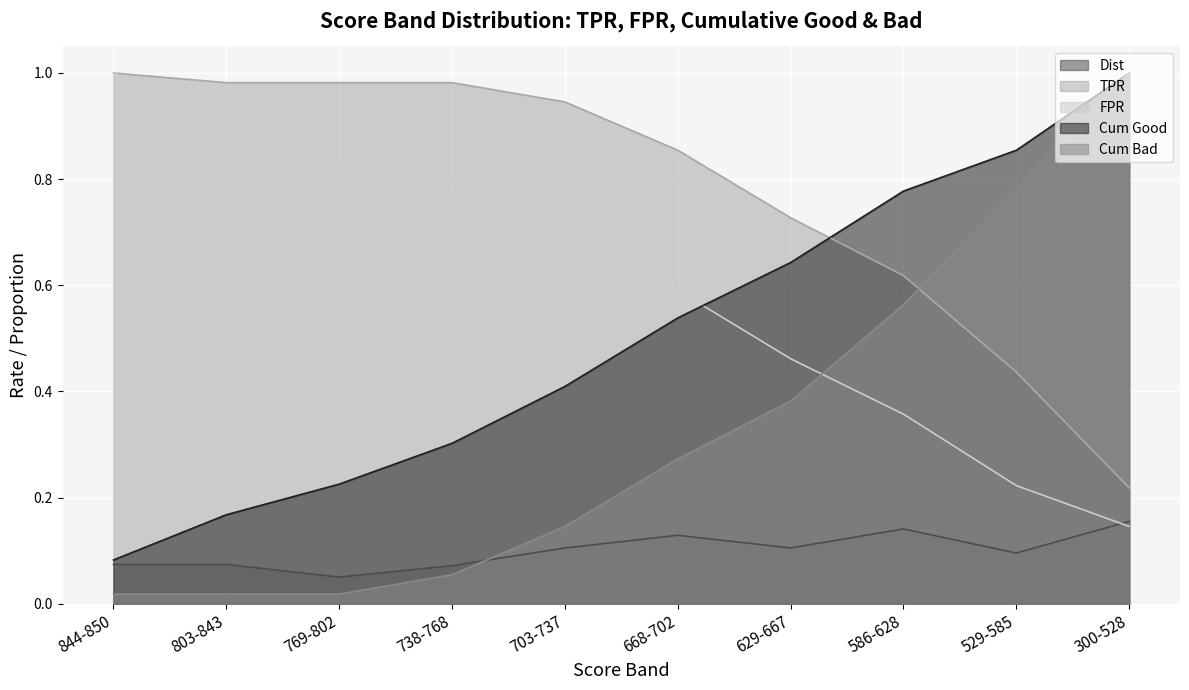

How many categories are shown in the chart?

10